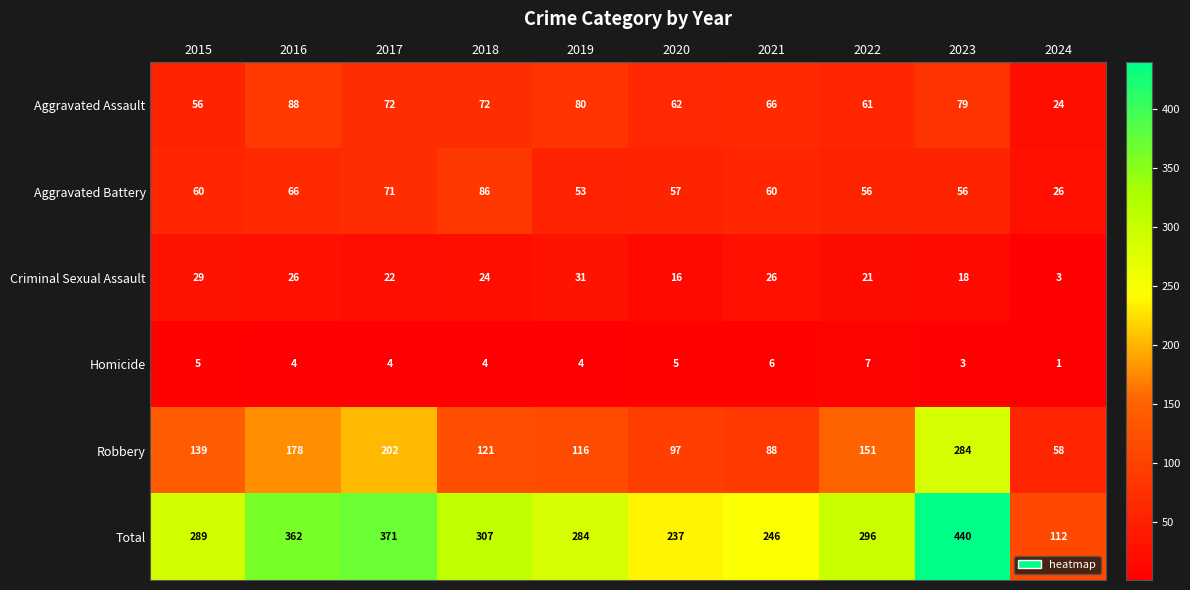

Which label corresponds to the largest value in the chart?

2023